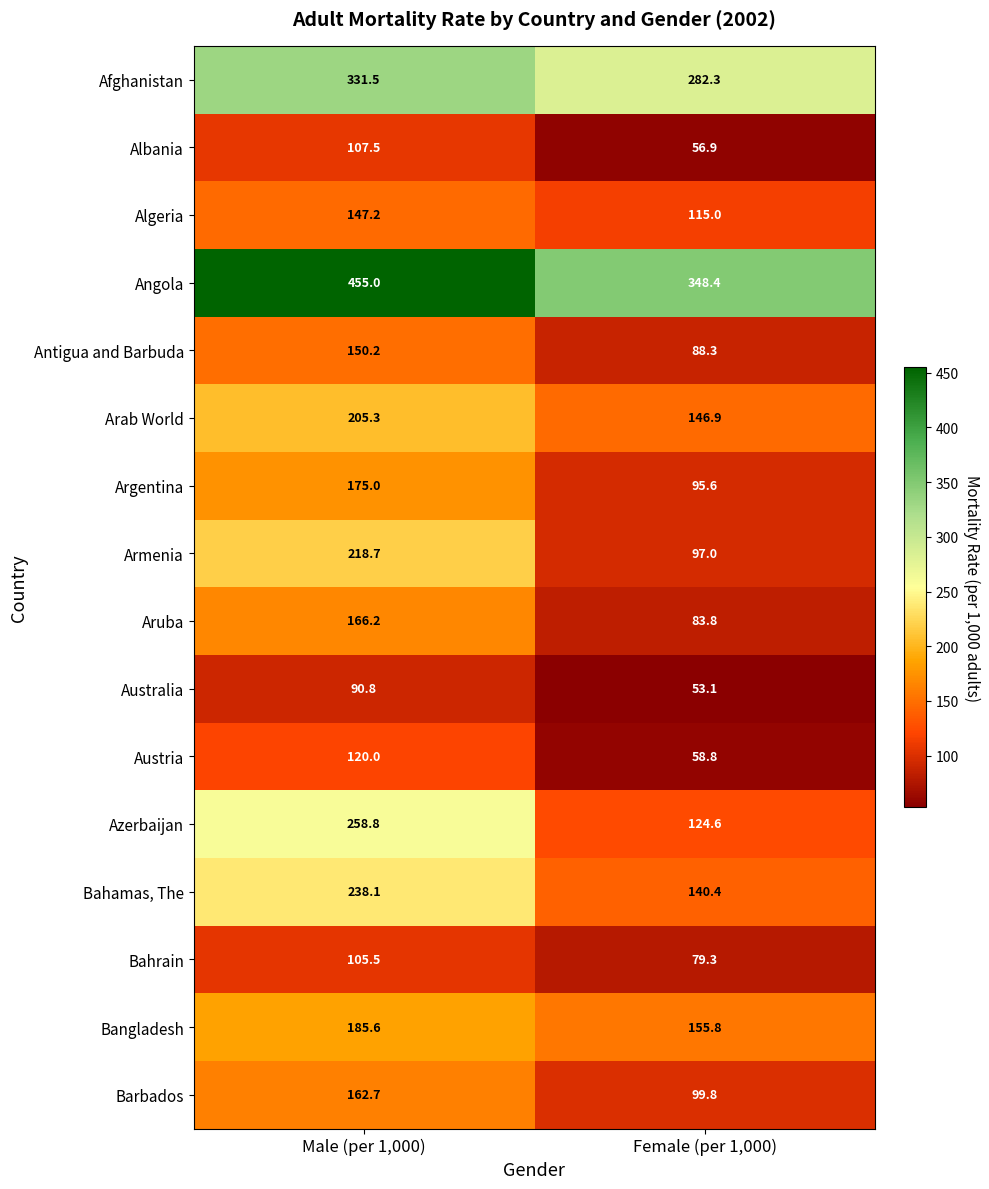

The Arab World series shows 146.9 at Female (per 1,000). True or false?

True